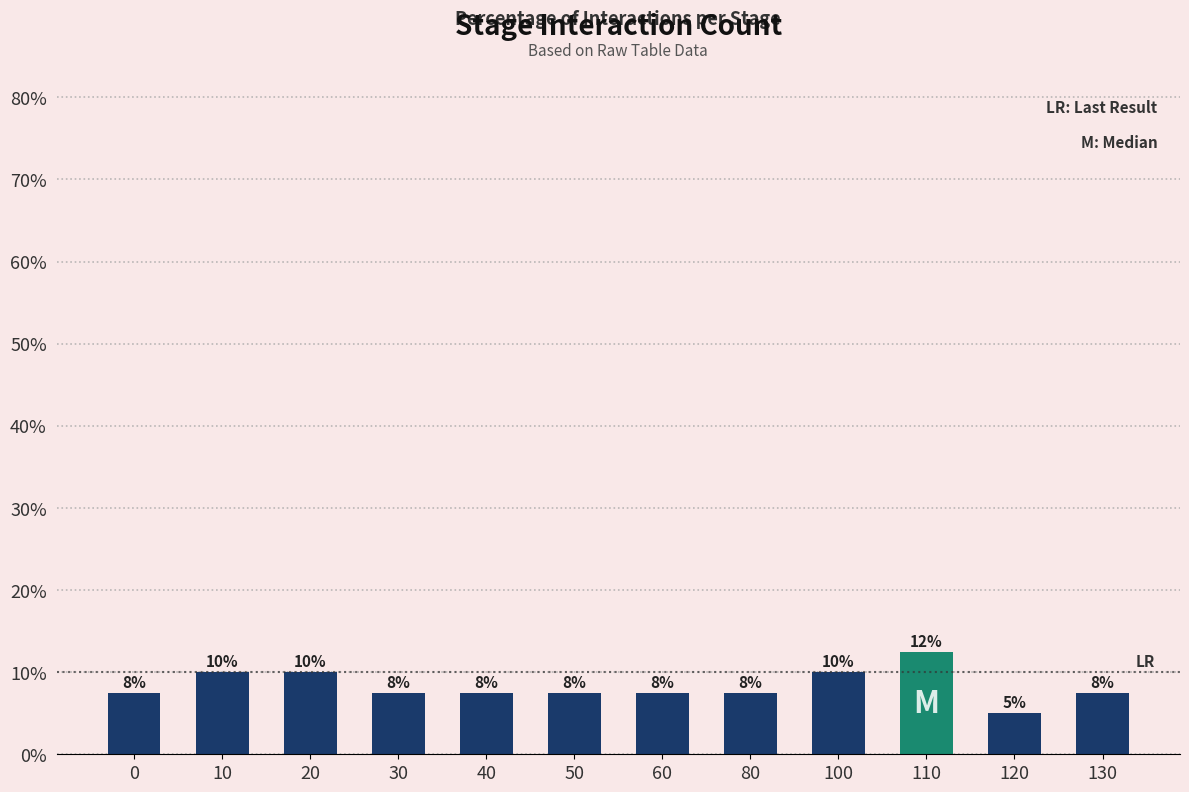

Does the chart contain any negative values?

No